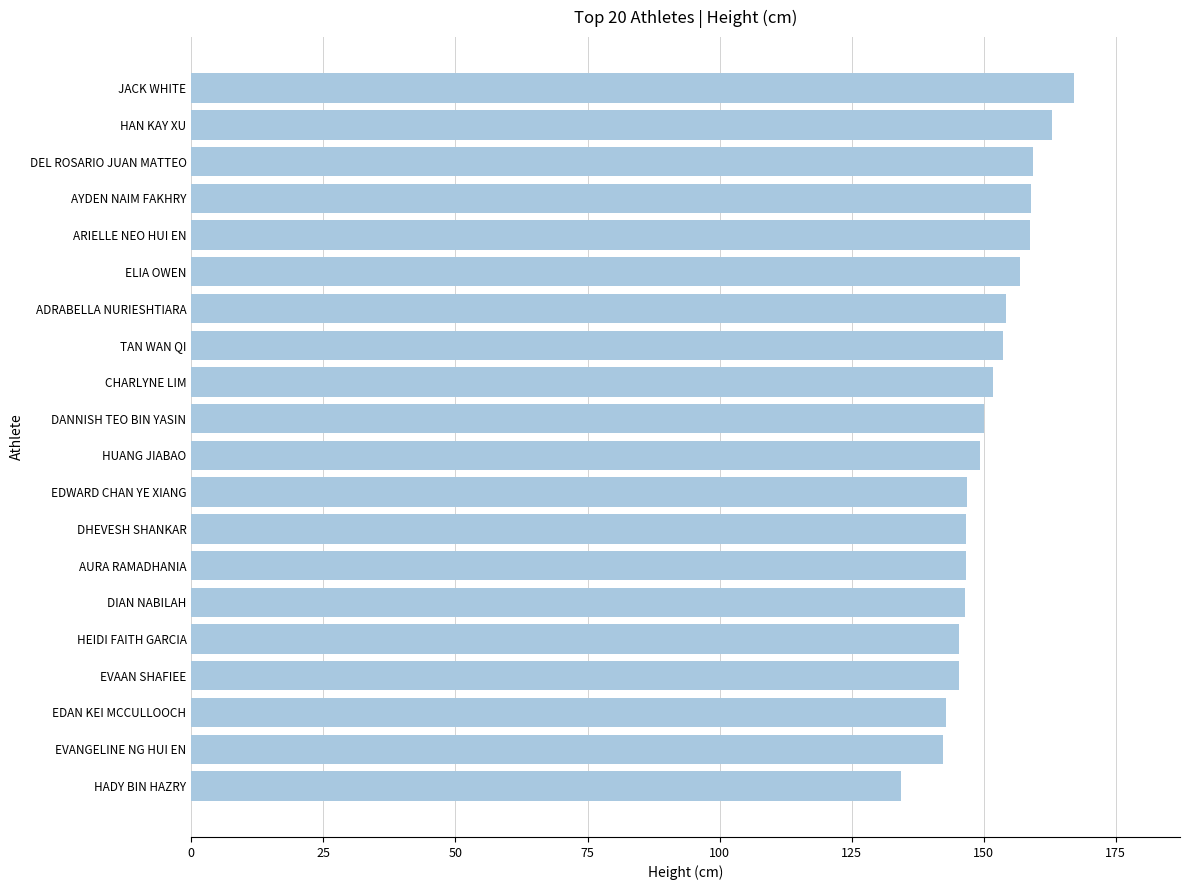

What is the greatest value displayed?

167.1